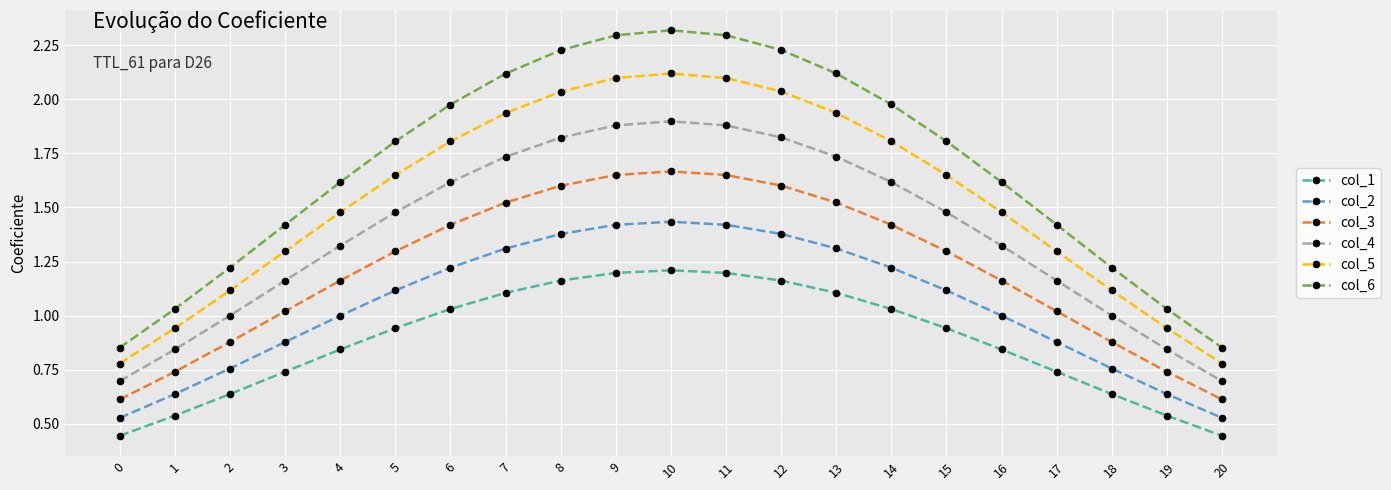

List the series in order of their overall mean, lowest first.

col_1, col_2, col_3, col_4, col_5, col_6